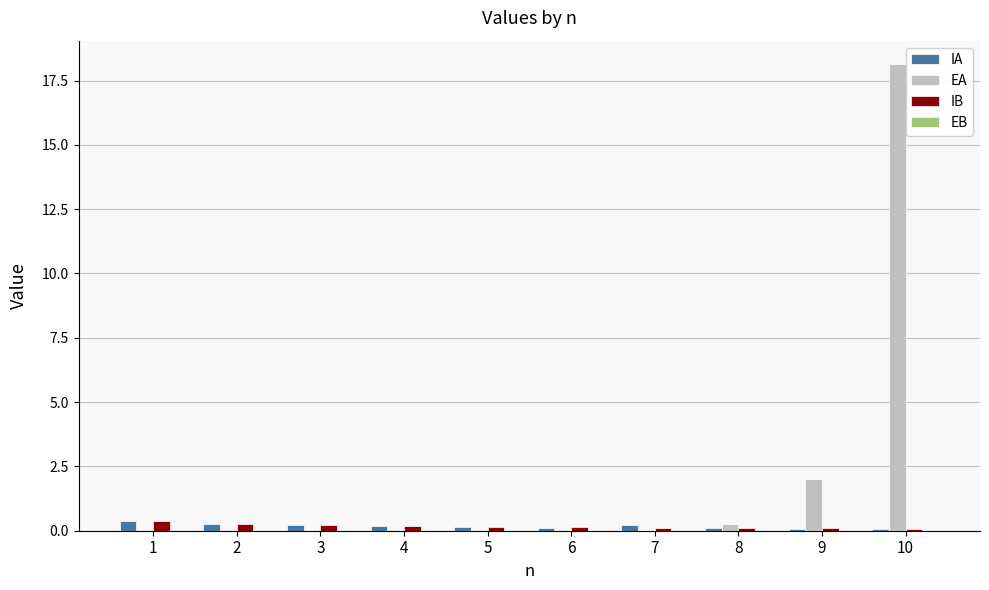

What is the total value across all series at 2?

0.5